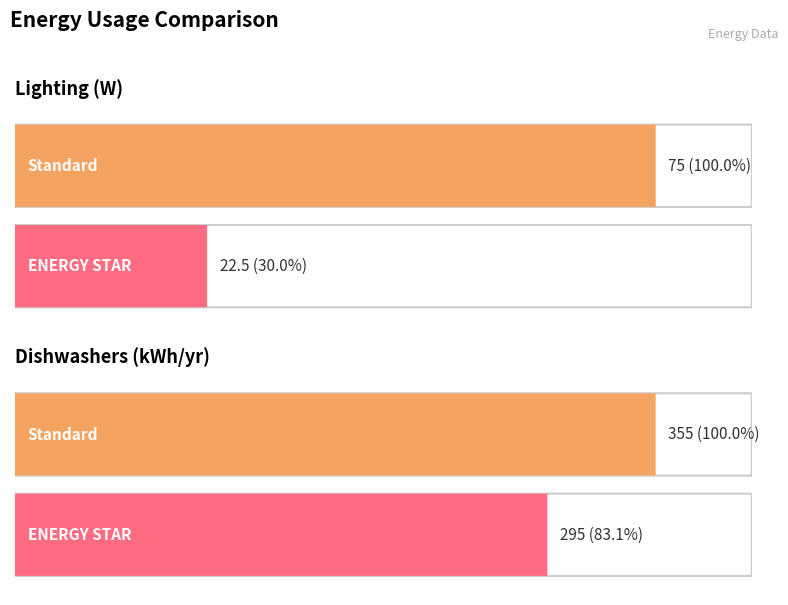

What is the sum of all ENERGY STAR values?

317.5